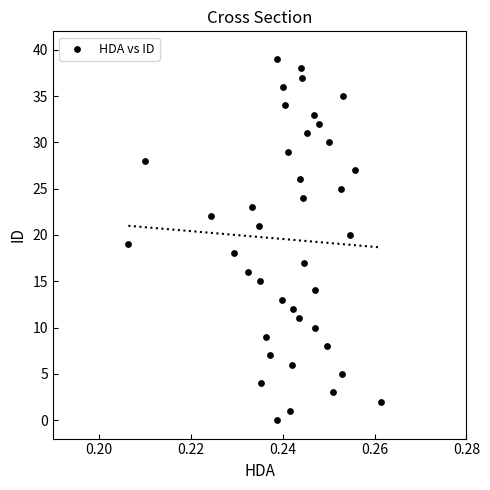

What is the range of Y values (max minus min)?

39